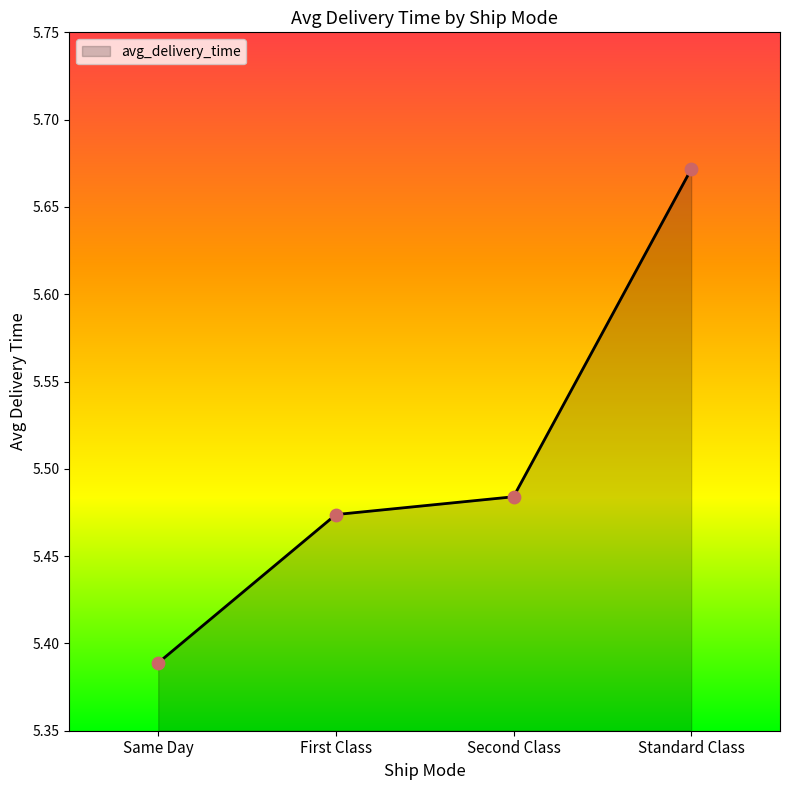

What is the change in value from Second Class to Standard Class?

+0.2